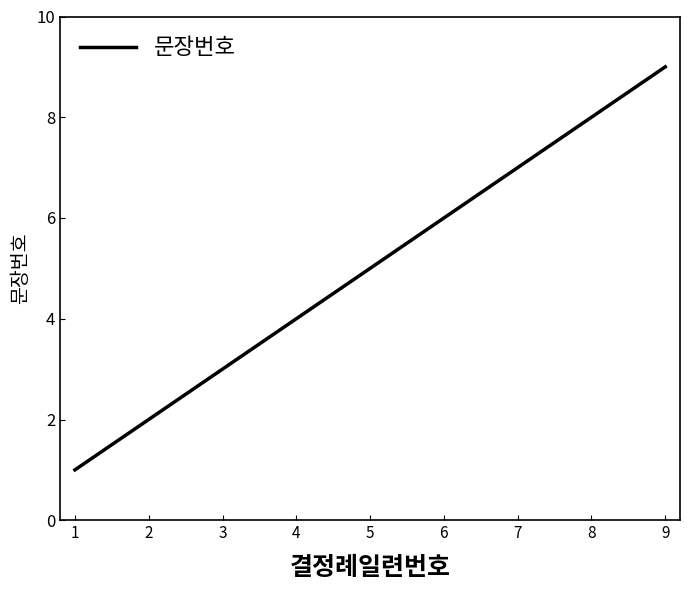

How many values are below 5?

4